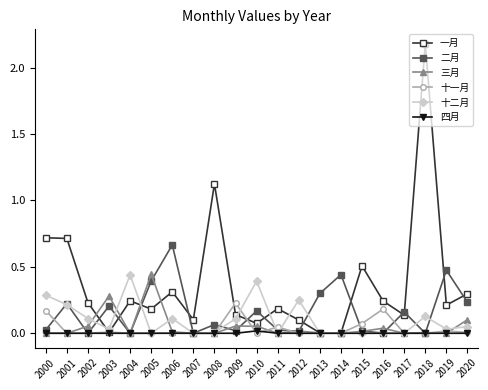

What is the value of the 一月 point at the 19th from the left?

2.2